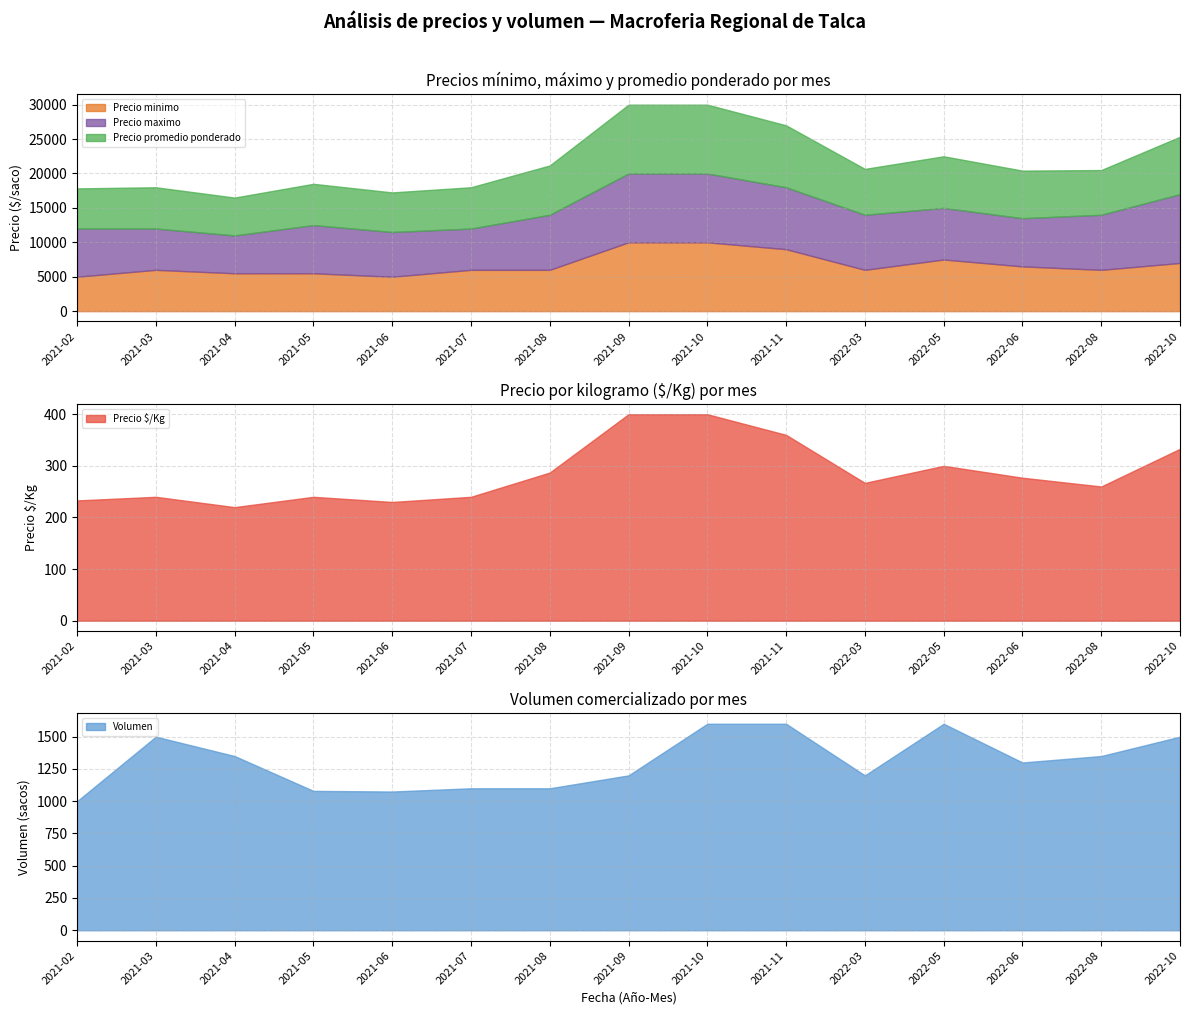

The value of Precio minimo at 2021-08 is 6000. True or false?

True